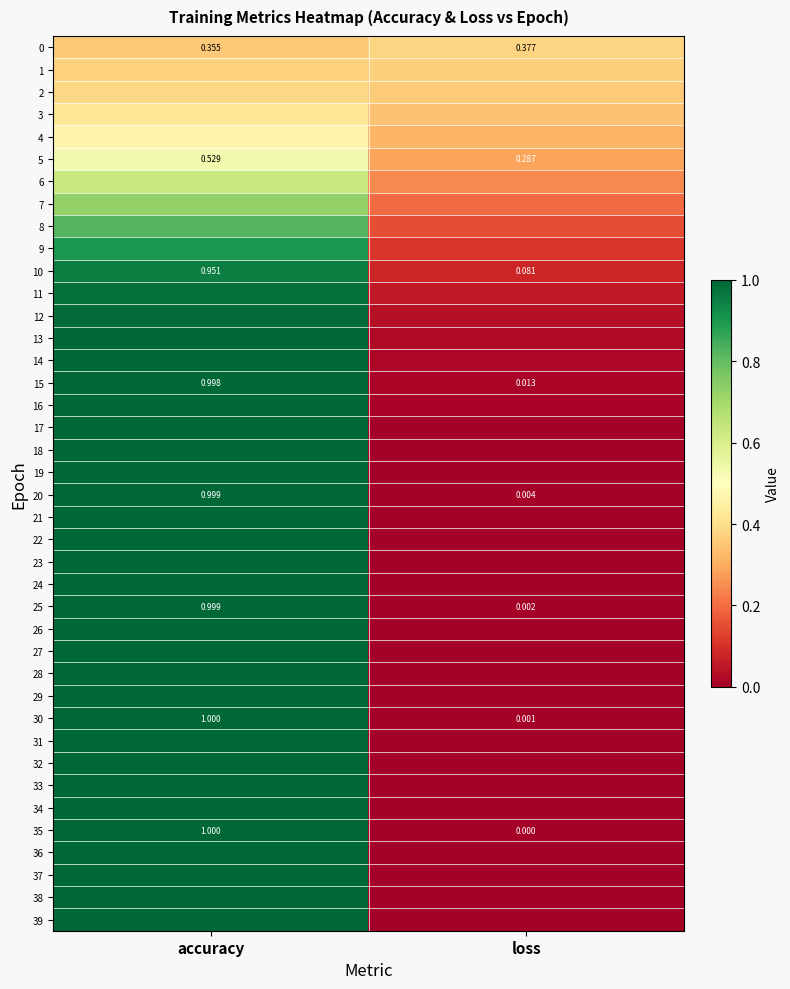

What is the difference between the 10 values at loss and accuracy?

0.9